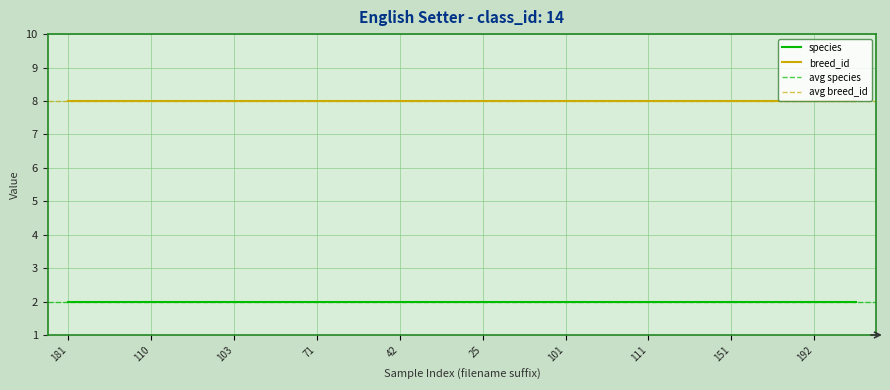

Rank the series by their maximum value, from lowest to highest.

species, breed_id